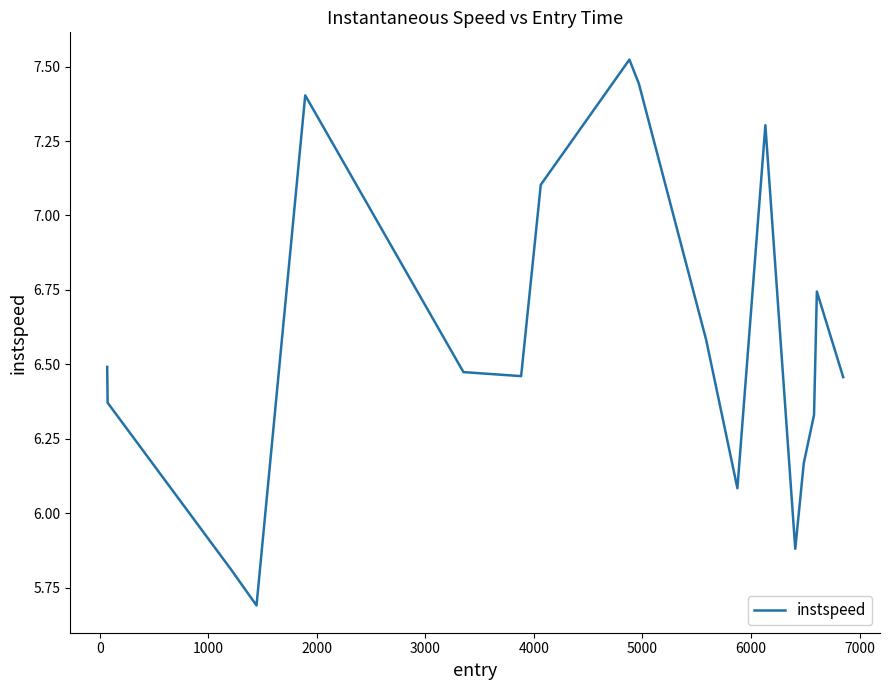

What is the smallest value displayed?

5.7